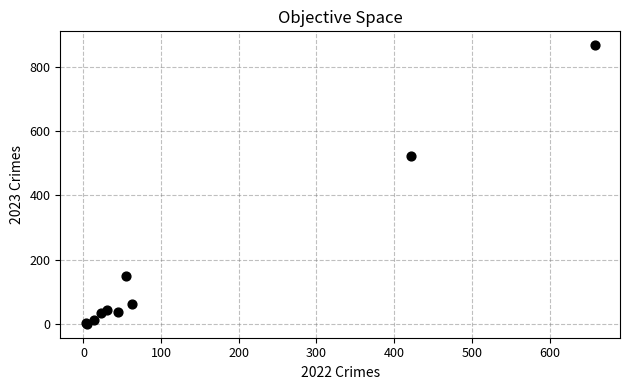

What Y value in the scatter plot is closest to 433?

522